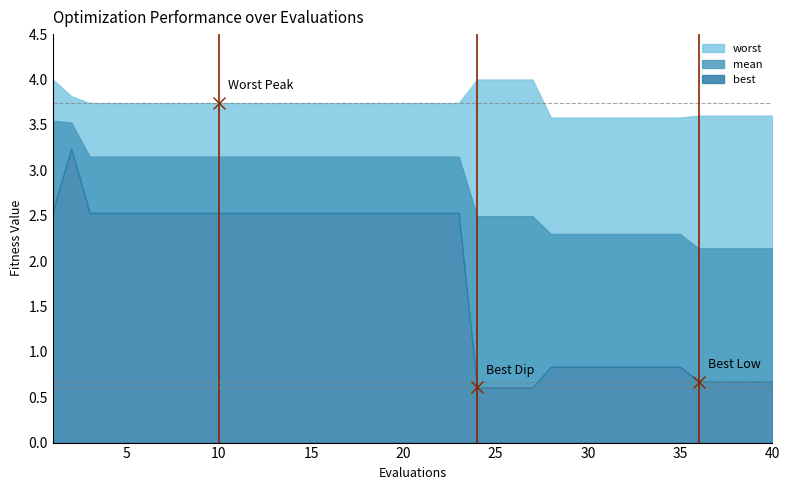

True or false: best and mean cross at least once.

False